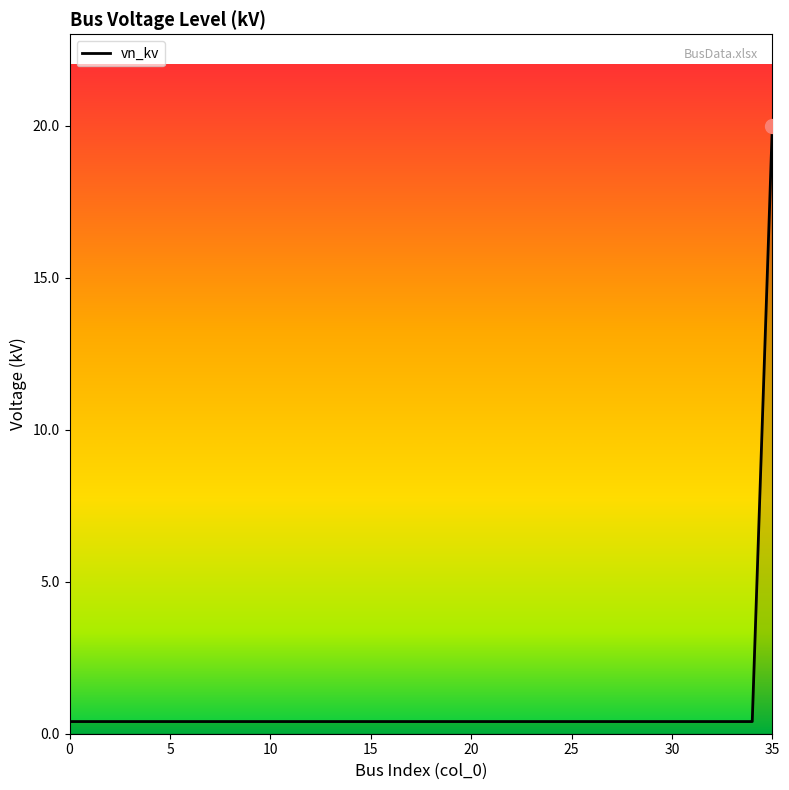

What is the difference between the maximum and minimum values?

19.6